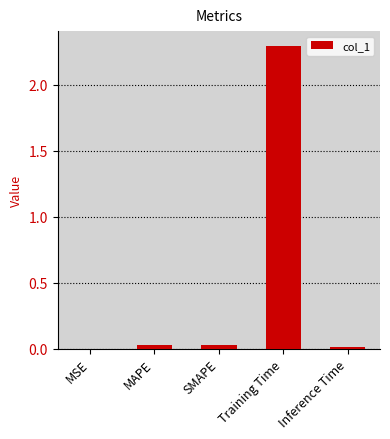

Which has a higher value, Training Time or SMAPE?

Training Time